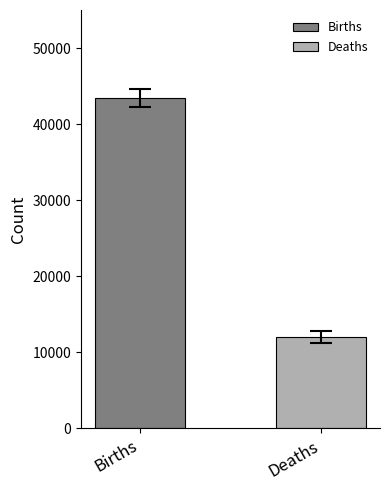

What is the greatest value displayed?

43431.1